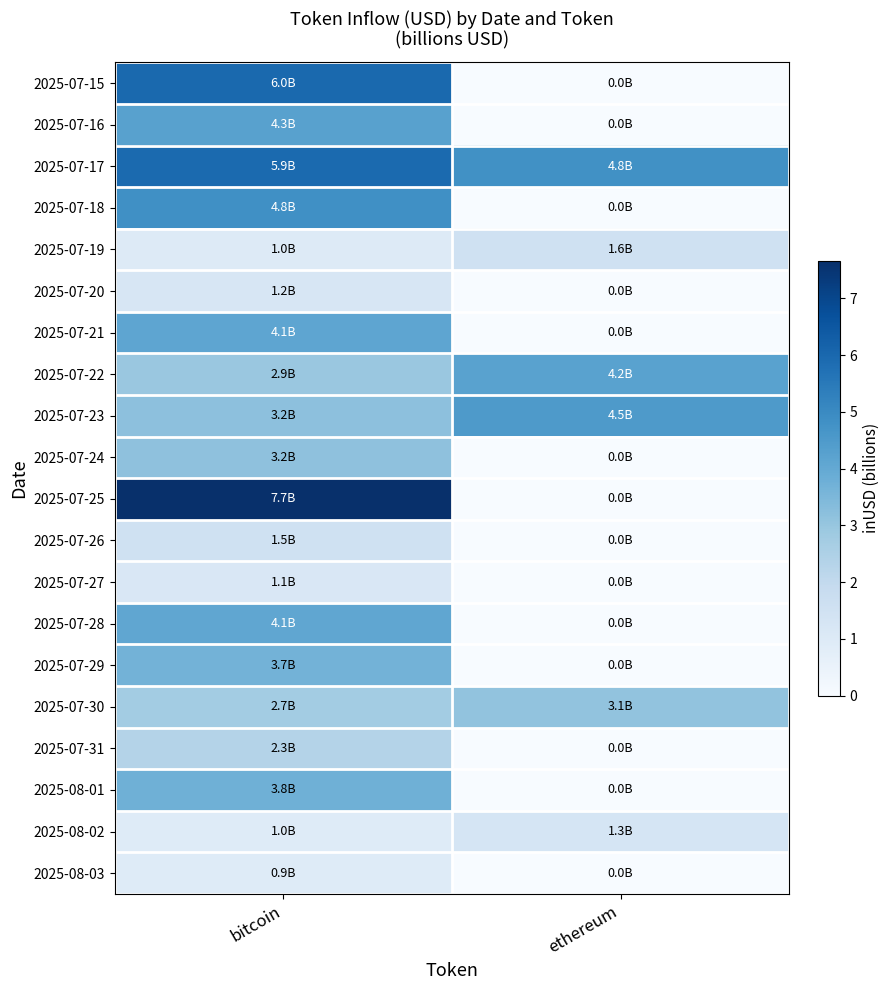

What is the difference between the highest and lowest values at bitcoin?

6.7